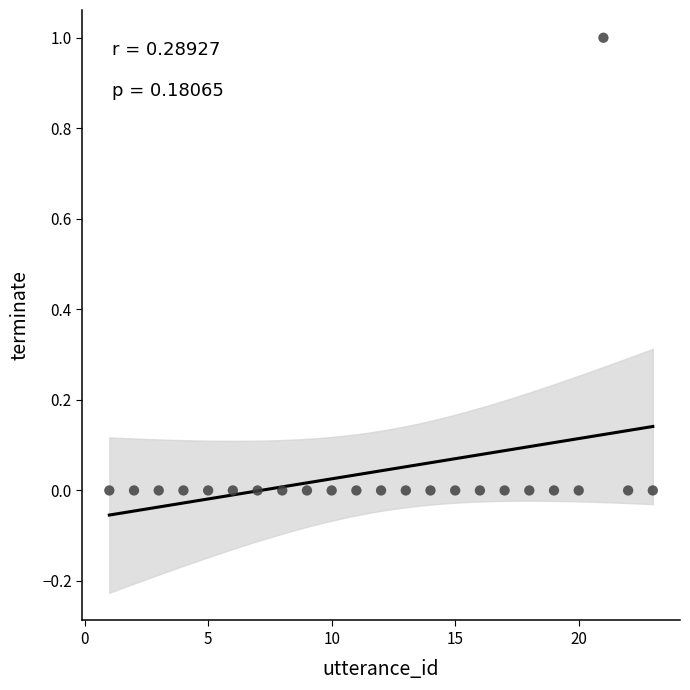

What is the range of X values (max minus min)?

22